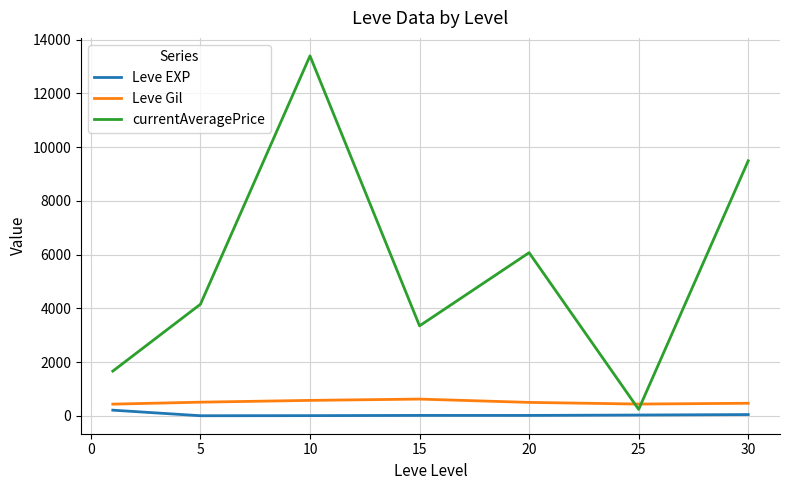

Which series has the widest spread of values?

currentAveragePrice